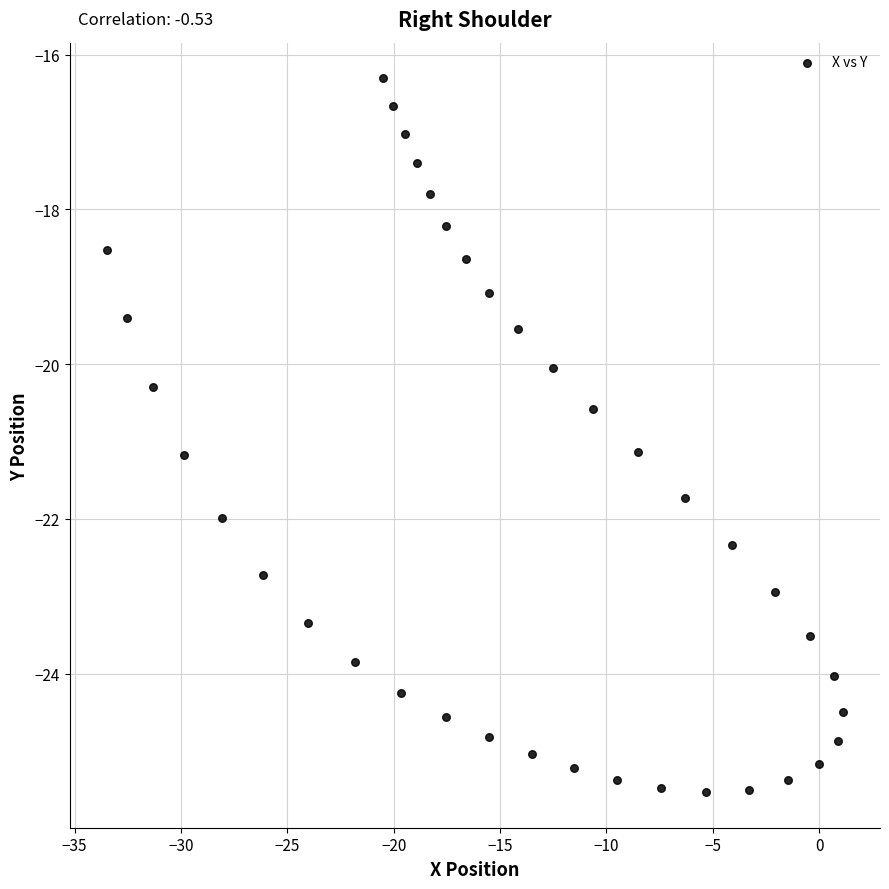

What is the range of X values (max minus min)?

34.6